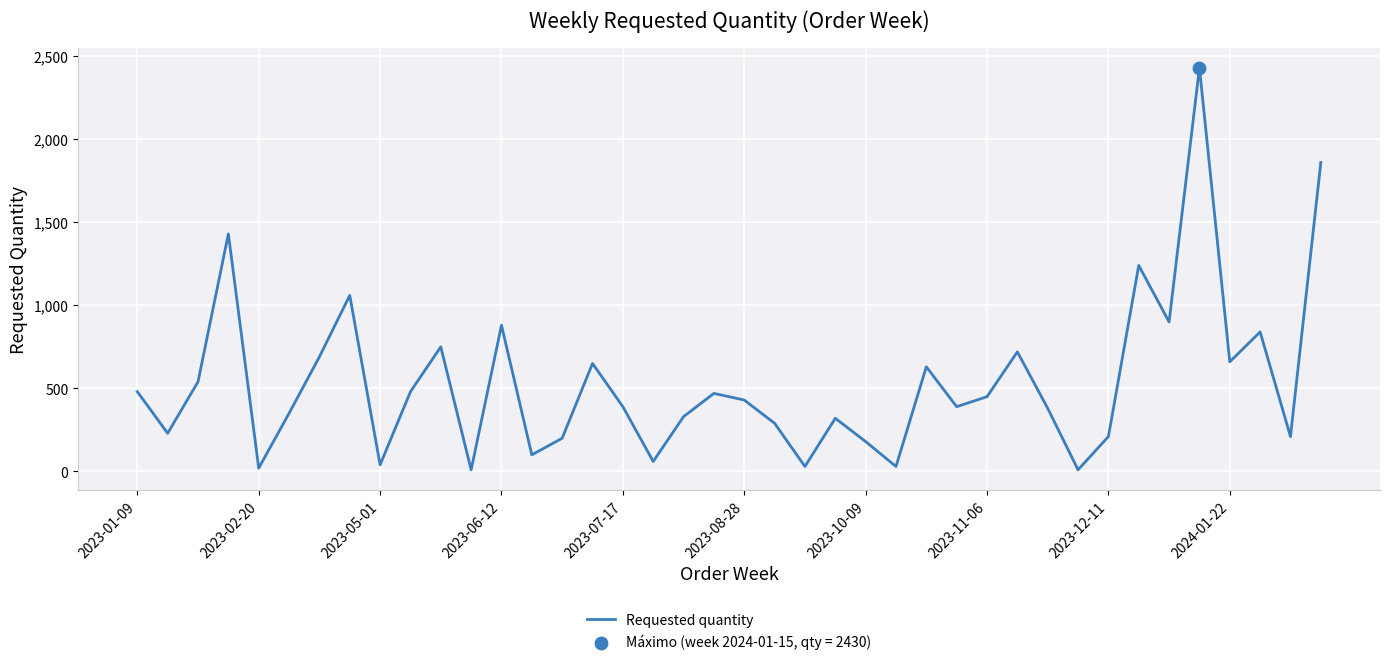

What is the maximum value shown in the chart?

2430